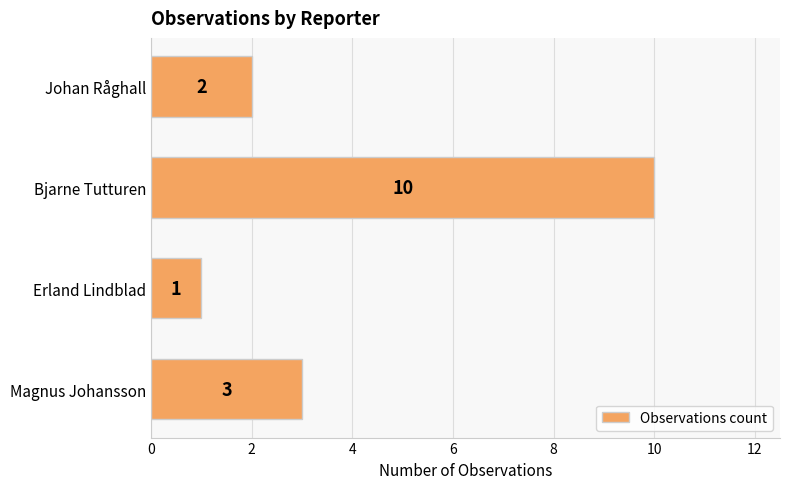

What is the average value?

4